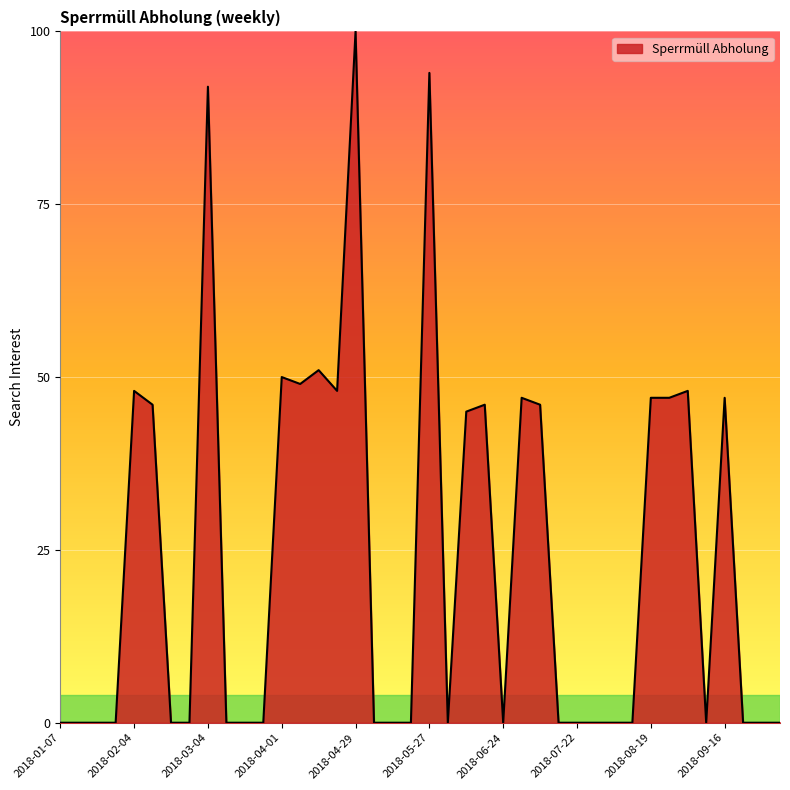

Reading left to right, transcribe all the data shown in this chart.

0	0	0	0	48	46	0	0	92	0	0	0	50	49	51	48	100	0	0	0	94	0	45	46	0	47	46	0	0	0	0	0	47	47	48	0	47	0	0	0